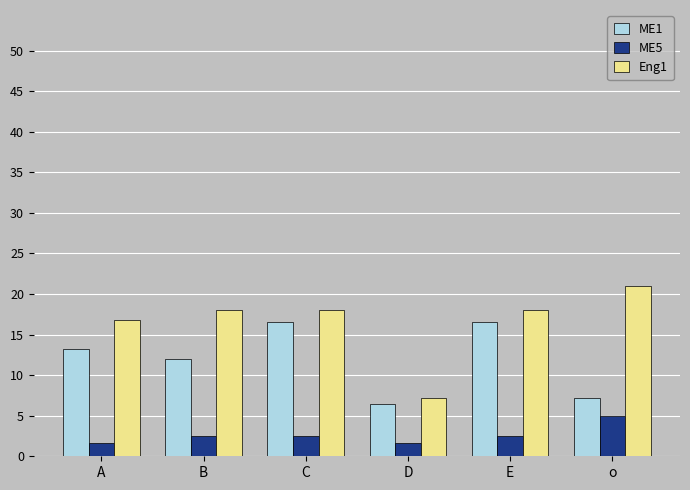

Which category has the highest value across all series?

o